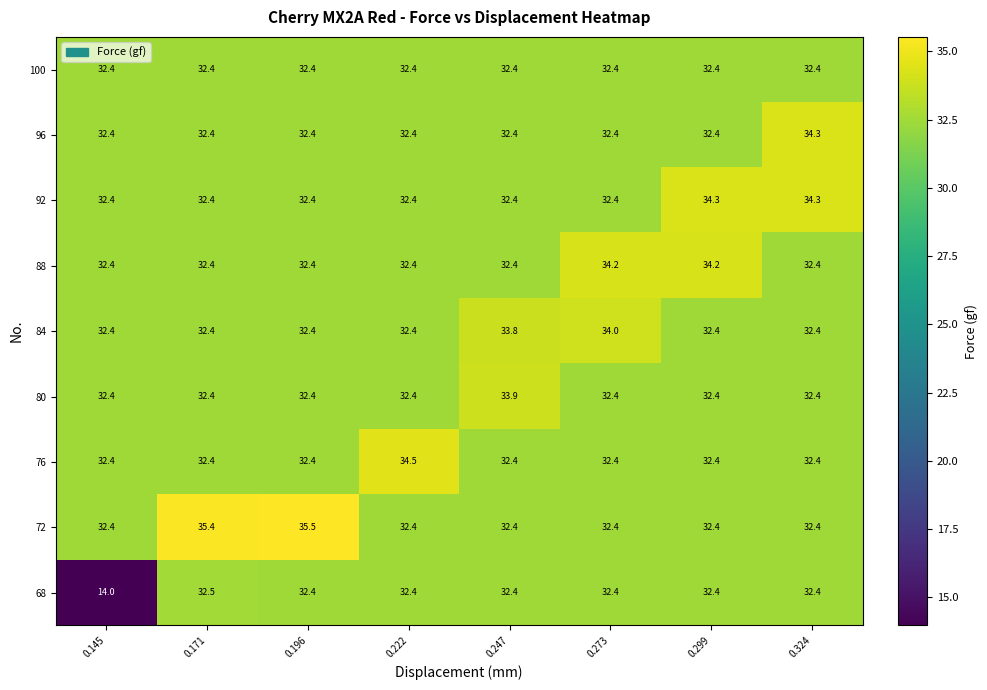

What is the difference between the highest and lowest values at 0.145?

18.4